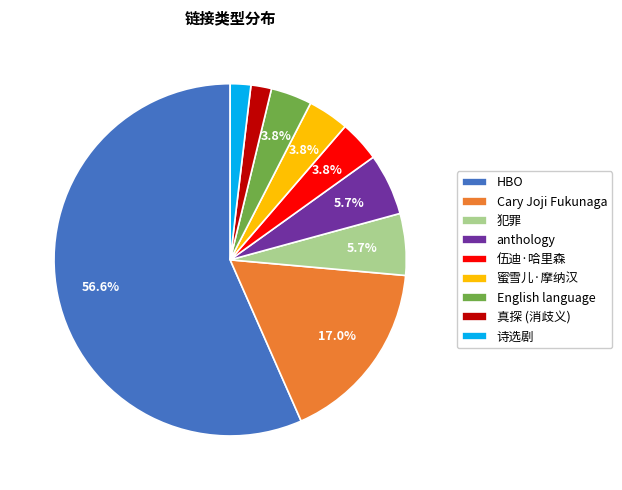

What is the largest slice in the pie chart?

HBO